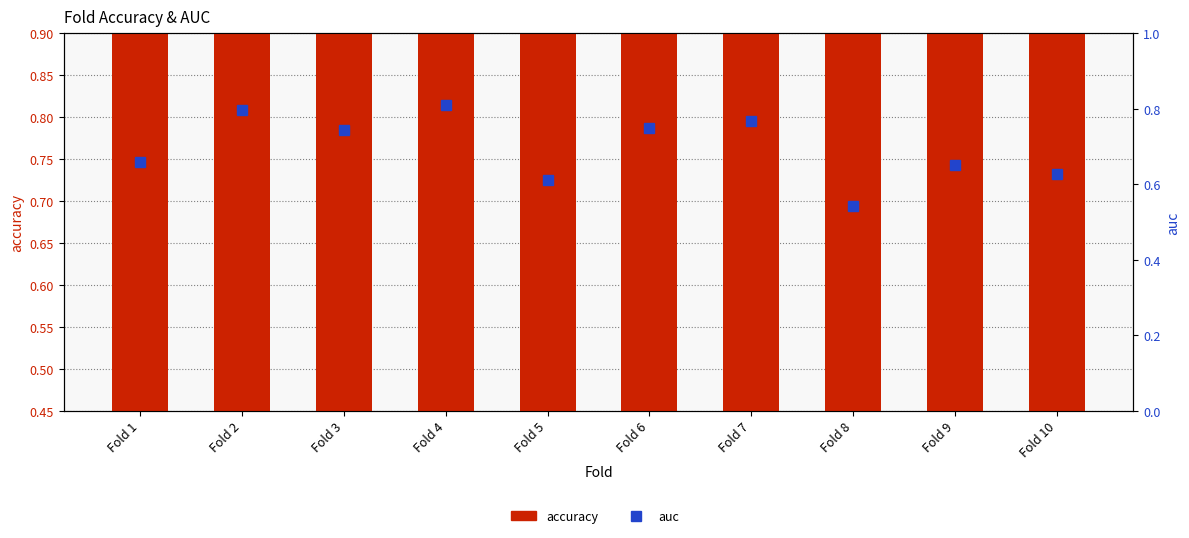

What is the sum of the accuracy values at Fold 9 and Fold 2?

1.5